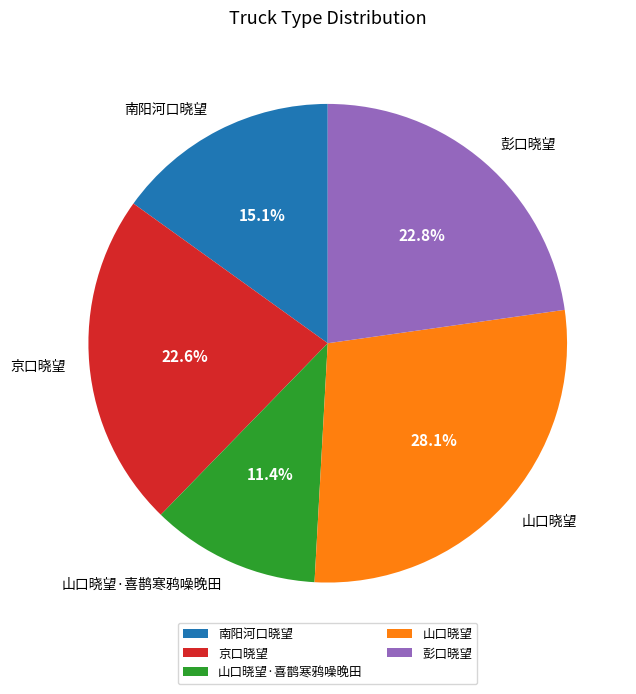

Is there any slice that represents more than half of the pie?

No